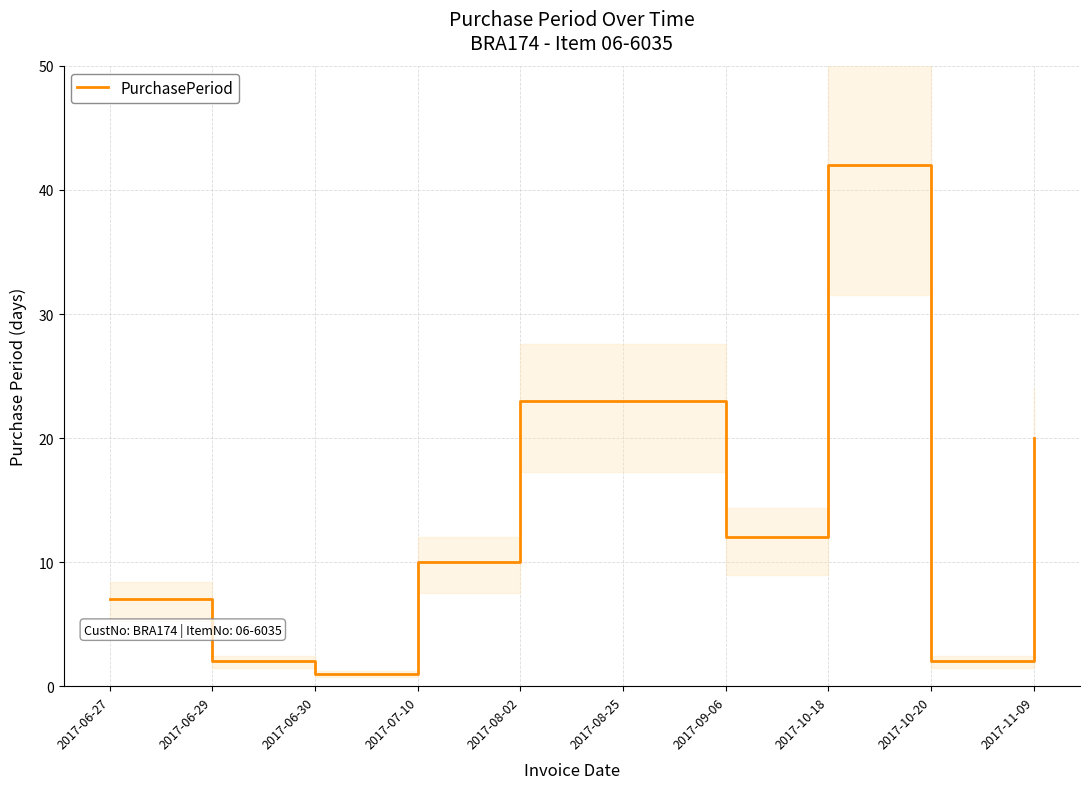

List the labels in order of value, smallest first.

2017-06-30, 2017-06-29, 2017-10-20, 2017-06-27, 2017-07-10, 2017-09-06, 2017-11-09, 2017-08-02, 2017-08-25, 2017-10-18